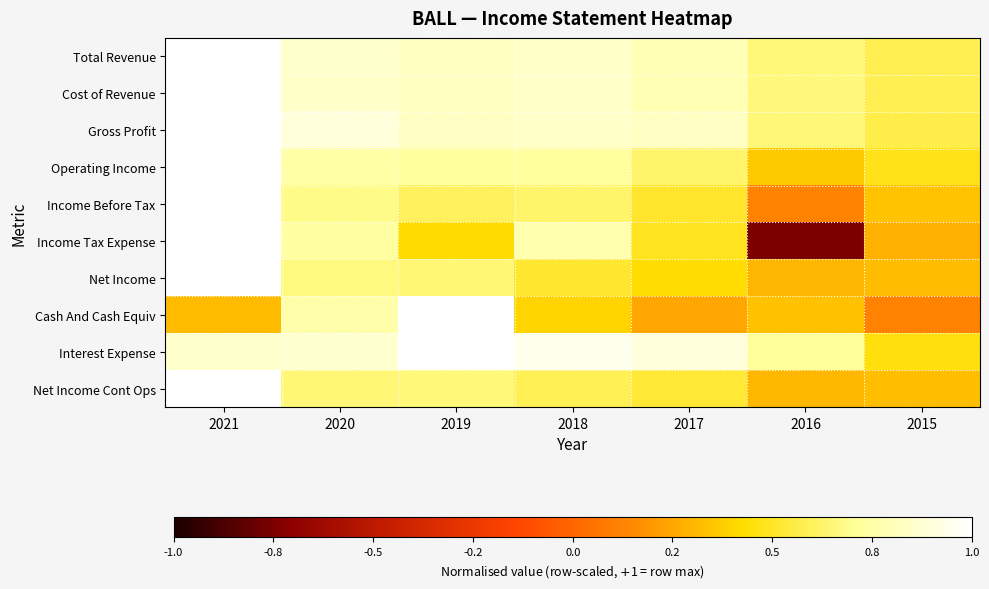

What is the spread (max minus min) of values at 2015?

0.5